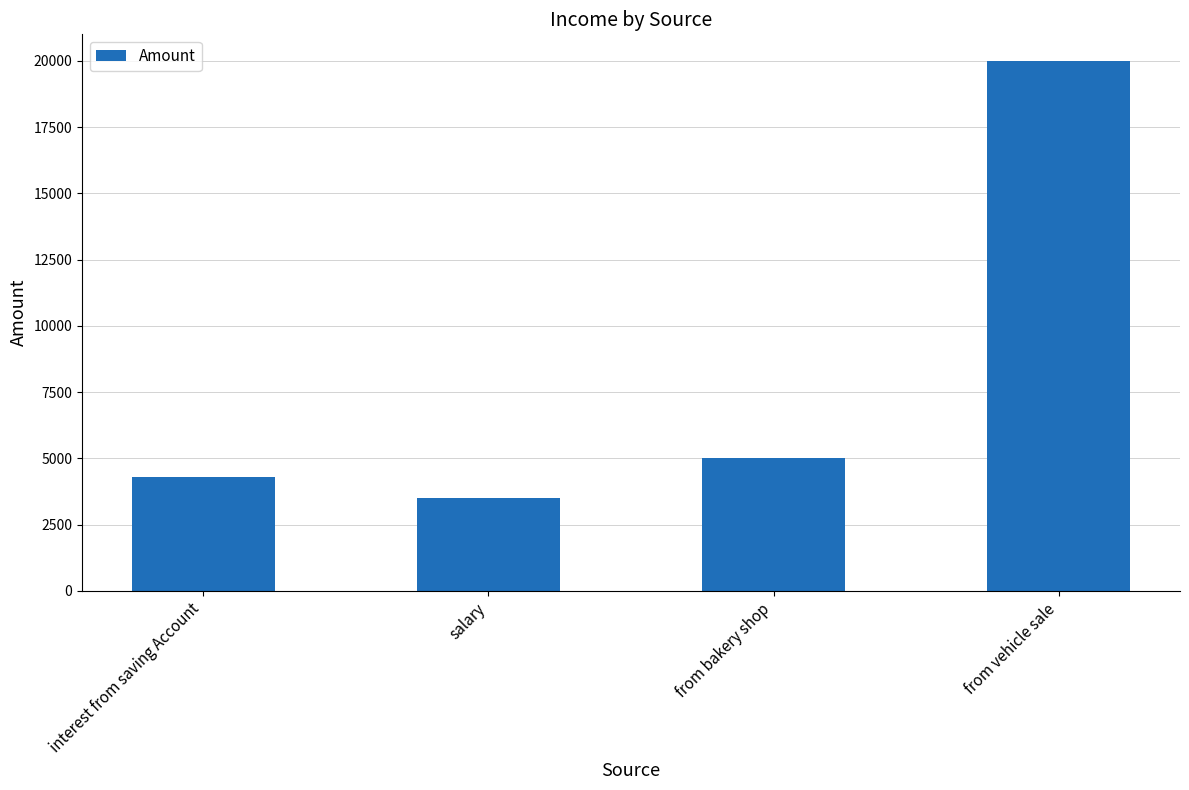

The value at from vehicle sale is 5357. True or false?

False